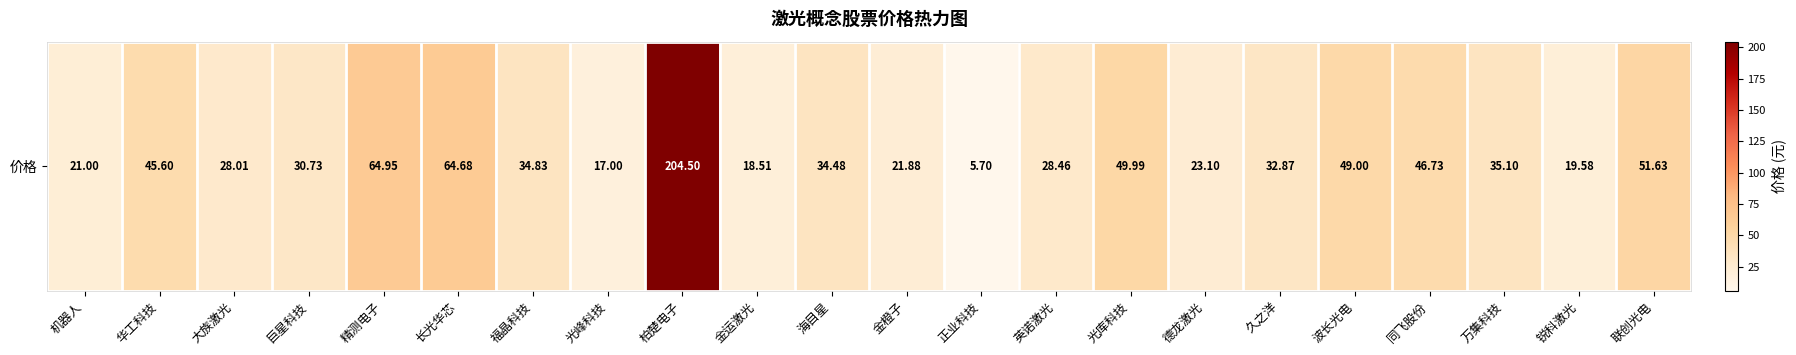

True or false: the data shows 329.7 at 柏楚电子.

False